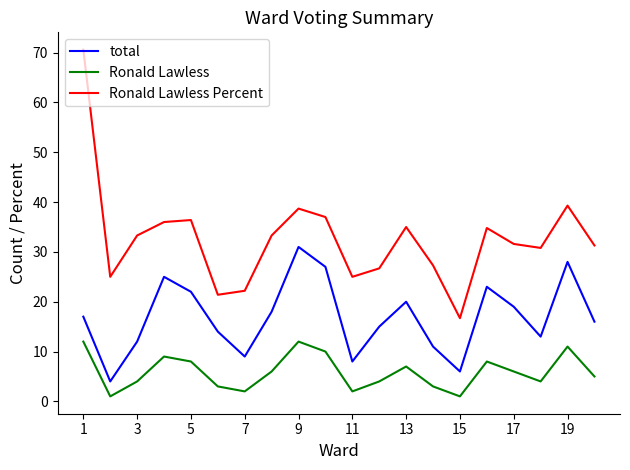

How many lines are shown in the chart?

3